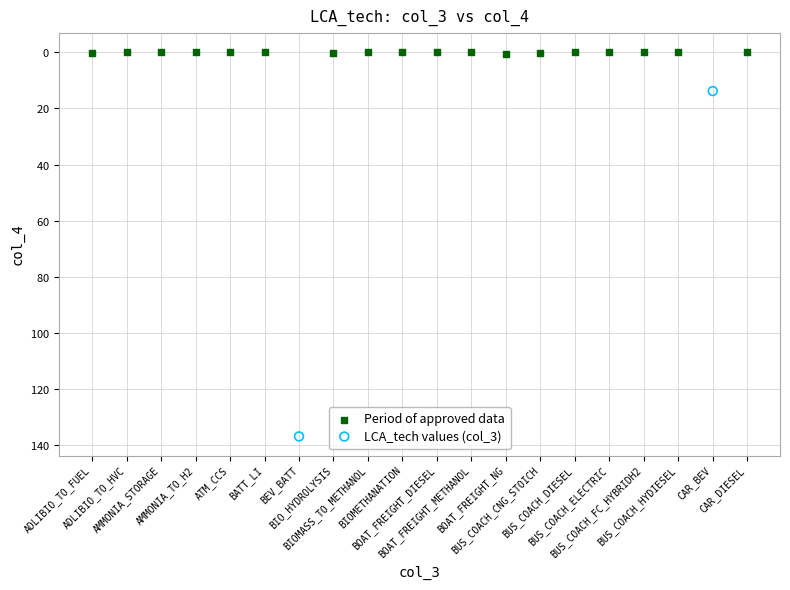

Which series has the largest Y range (max minus min)?

LCA_tech values (col_3)